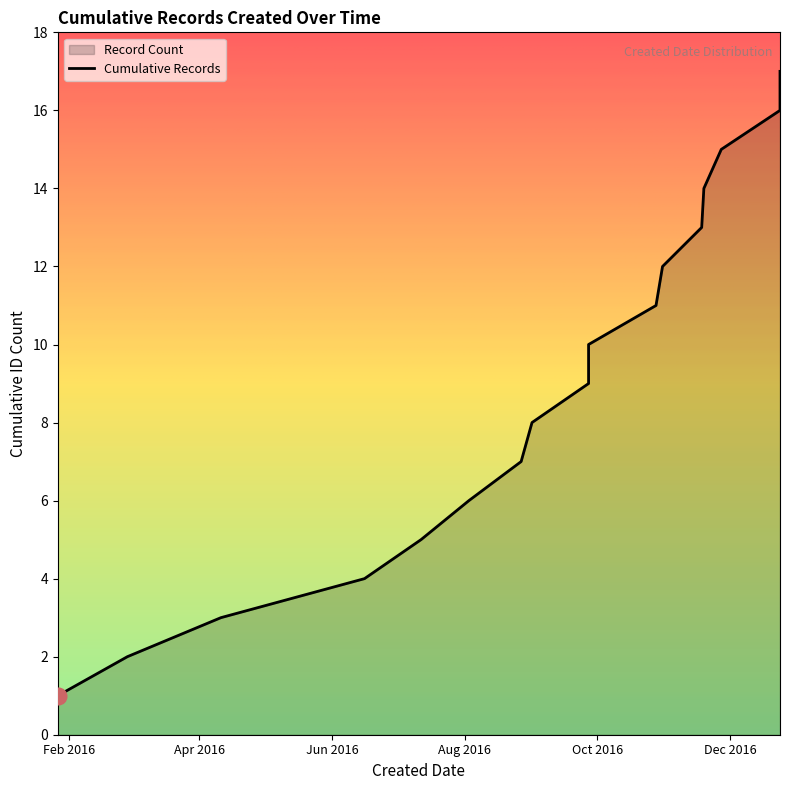

What is the minimum value shown in the chart?

1